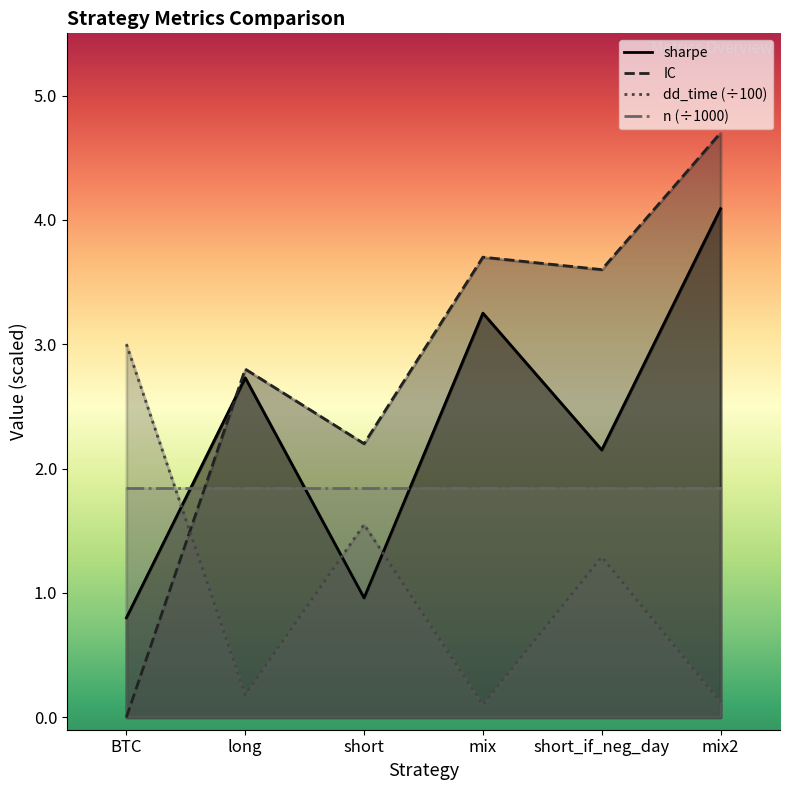

What is the difference between the second highest and second lowest values in the dd_time series?

1.4